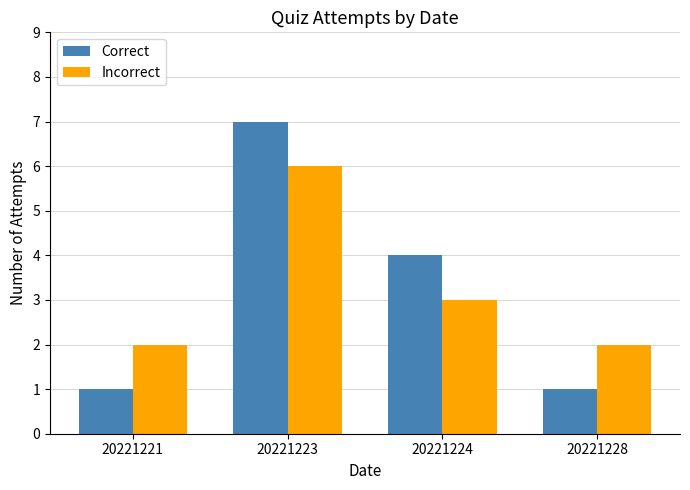

Reading left to right, transcribe all the data shown in this chart.

Correct: 20221221=1	20221223=7	20221224=4	20221228=1
Incorrect: 20221221=2	20221223=6	20221224=3	20221228=2